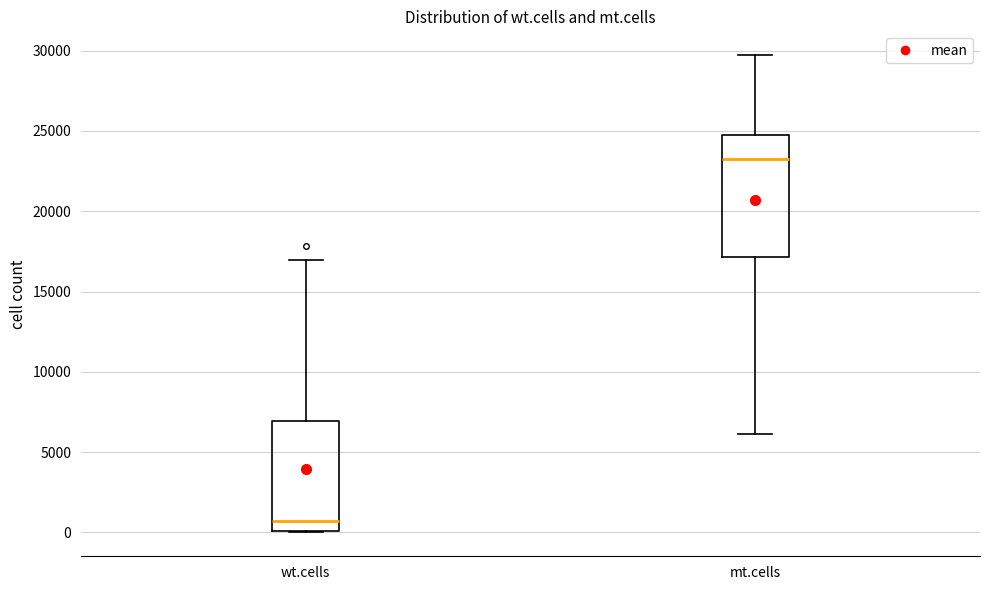

Reading left to right, read every box against the y-axis: the position of its median line, the range the box covers, and the ends of its whiskers. The values are not printed on the chart, so give them approximately, as read against the axis.

wt.cells: median 500, box 0 to 7000, whiskers 0 to 17000
mt.cells: median 23000, box 17000 to 24500, whiskers 6000 to 29500